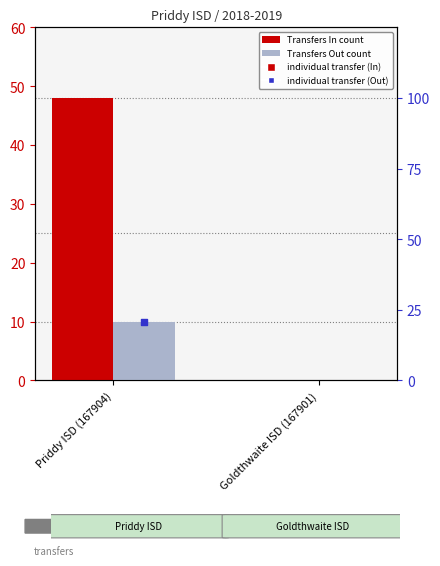

At how many categories does at least one series exceed 33?

1